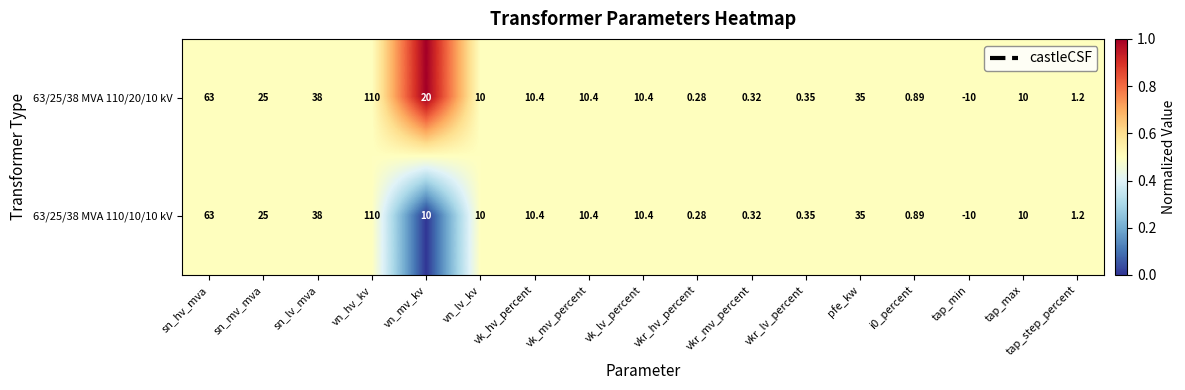

Where is 63/25/38 MVA 110/10/10 kV nearest to the value 50?

sn_lv_mva